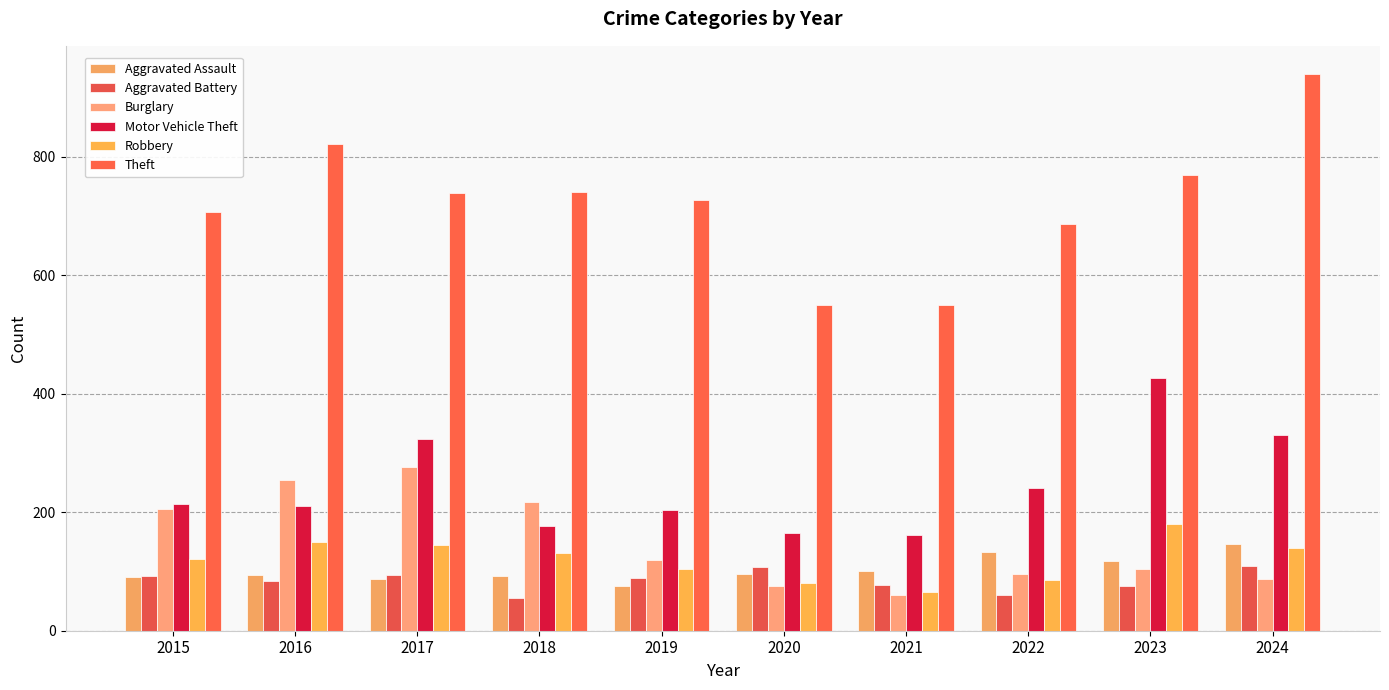

What is the value of the Aggravated Battery bar at the 8th from the left?

61